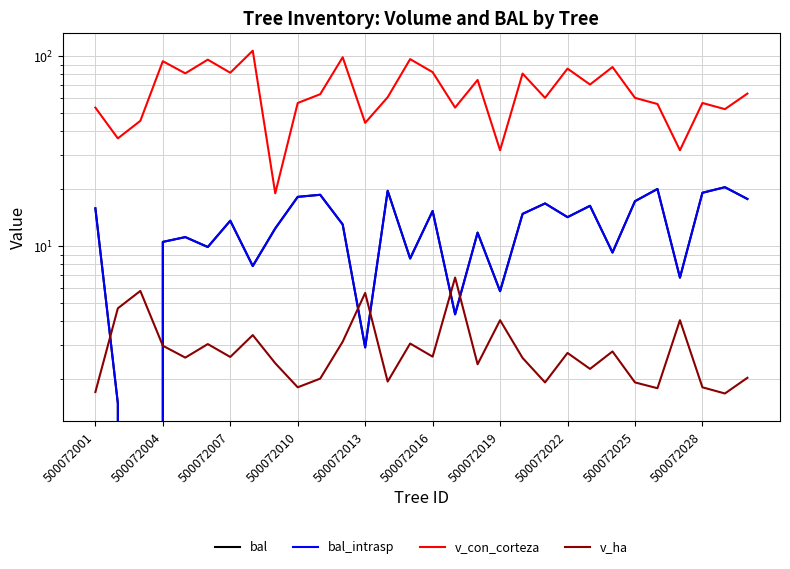

What are all the series names shown in the legend?

bal, bal_intrasp, v_con_corteza, v_ha